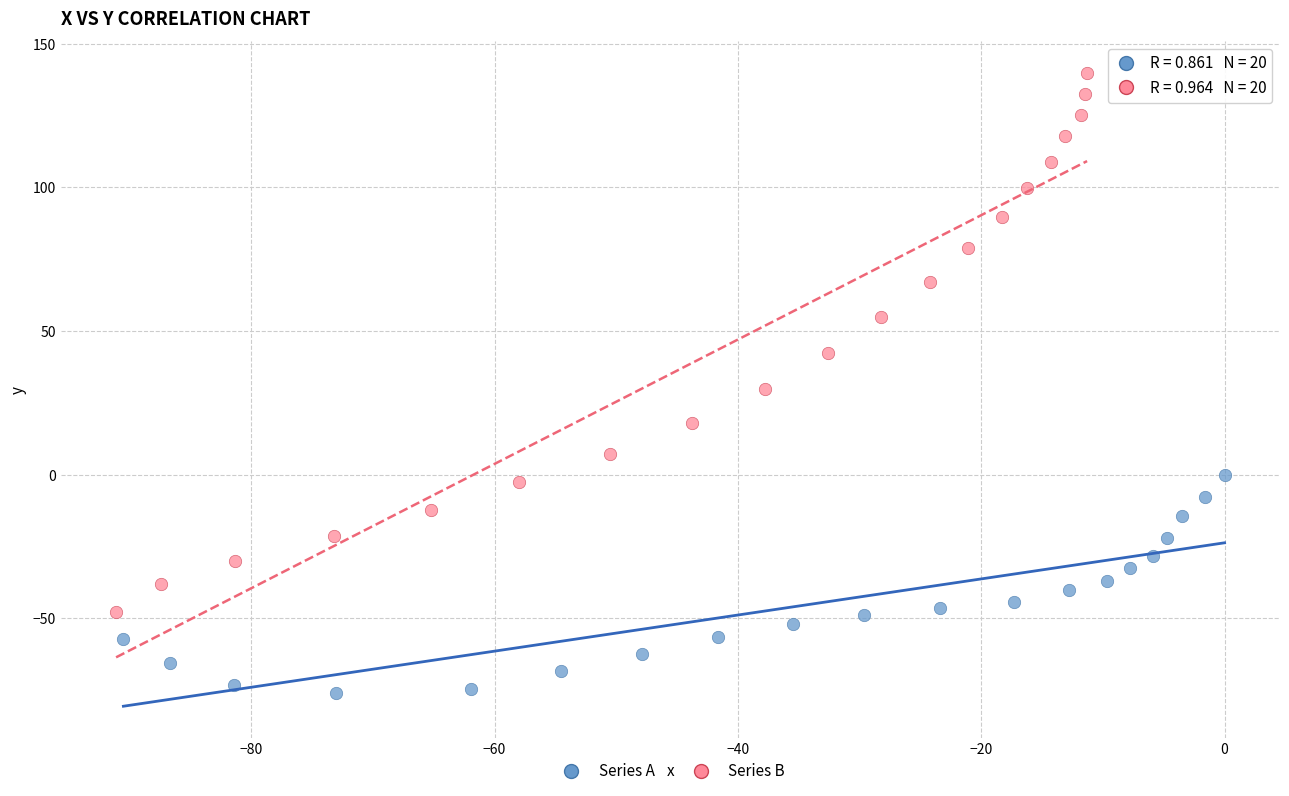

What are all the series names shown in the legend?

Series A, Series B